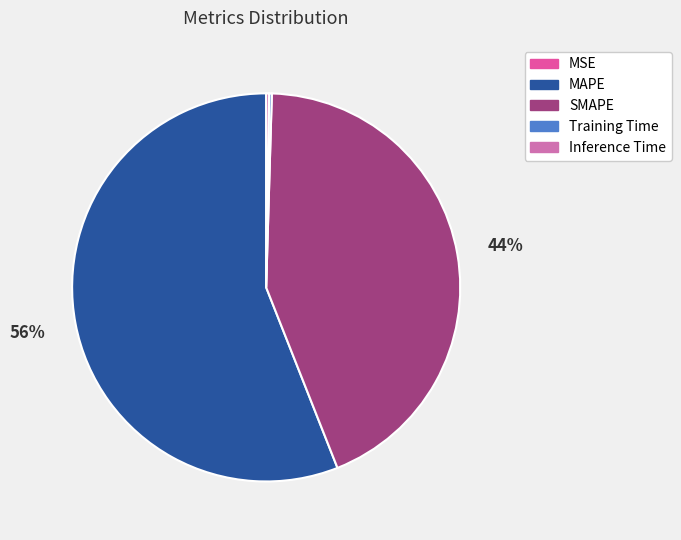

To the nearest percent, what is the average slice percentage?

20%